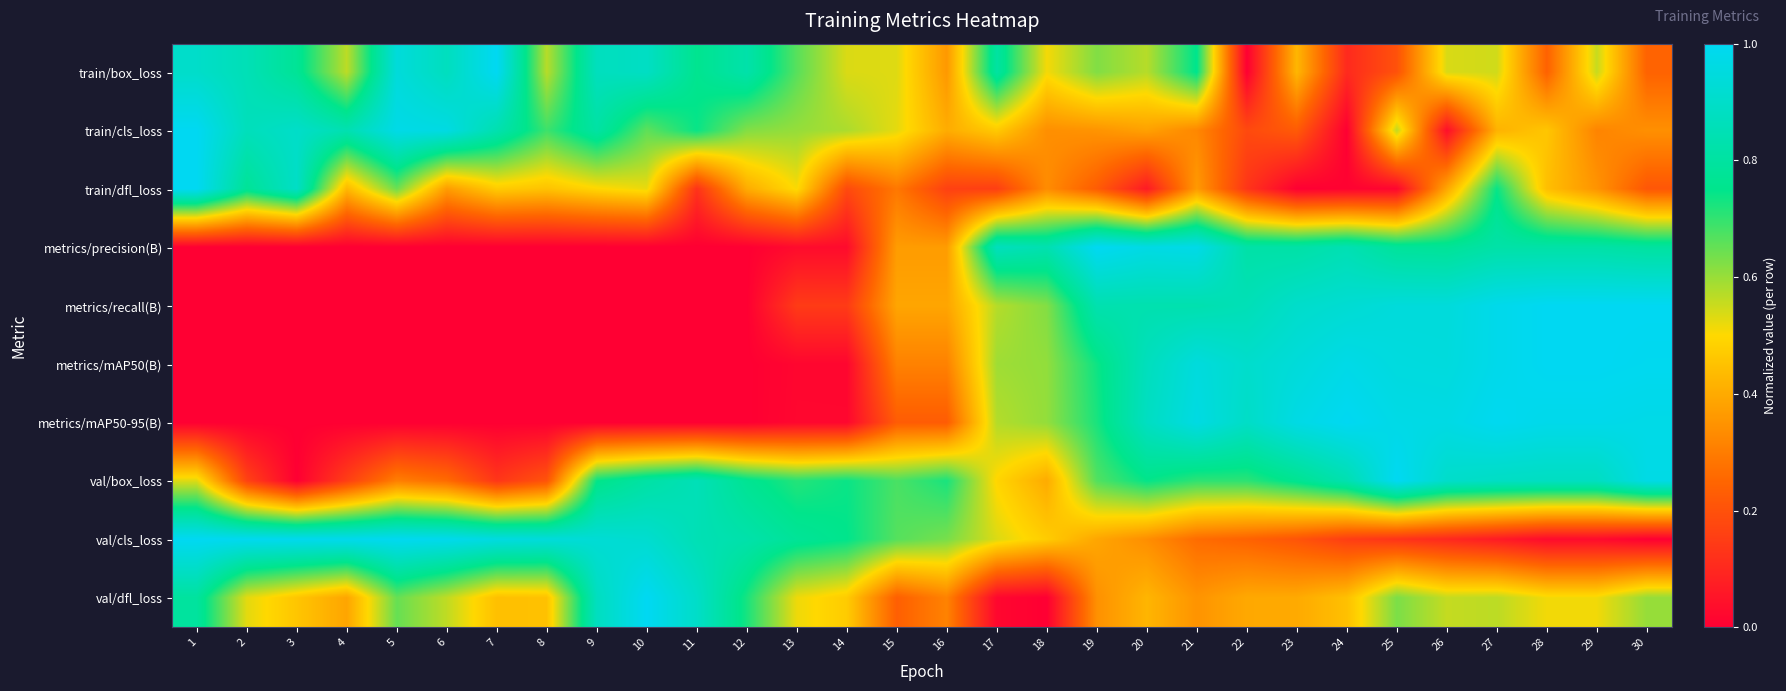

Reading right to left, what are all the values shown in this chart?

train/box_loss: 30=0.2	29=0.6	28=0.2	27=0.5	26=0.5	25=0.2	24=0.1	23=0.4	22=0.0	21=0.8	20=0.6	19=0.6	18=0.5	17=0.8	16=0.4	15=0.5	14=0.5	13=0.7	12=0.8	11=0.8	10=0.9	9=0.9	8=0.6	7=1.0	6=0.9	5=0.9	4=0.6	3=0.8	2=0.9	1=0.9
train/cls_loss: 30=0.3	29=0.3	28=0.5	27=0.4	26=0.0	25=0.6	24=0.0	23=0.2	22=0.2	21=0.3	20=0.4	19=0.4	18=0.3	17=0.5	16=0.4	15=0.5	14=0.6	13=0.6	12=0.6	11=0.7	10=0.7	9=0.8	8=0.7	7=0.8	6=1.0	5=1.0	4=0.8	3=0.9	2=0.9	1=1.0
train/dfl_loss: 30=0.2	29=0.4	28=0.4	27=0.7	26=0.4	25=0.0	24=0.0	23=0.0	22=0.1	21=0.4	20=0.1	19=0.2	18=0.3	17=0.2	16=0.2	15=0.3	14=0.2	13=0.5	12=0.4	11=0.1	10=0.5	9=0.5	8=0.5	7=0.5	6=0.4	5=0.6	4=0.4	3=0.9	2=0.8	1=1.0
metrics/precision(B): 30=0.8	29=0.8	28=0.8	27=0.8	26=0.8	25=0.8	24=0.8	23=0.8	22=0.8	21=1.0	20=1.0	19=1.0	18=0.8	17=0.9	16=0.4	15=0.4	14=0.0	13=0.0	12=0.0	11=0.0	10=0.0	9=0.0	8=0.0	7=0.0	6=0.0	5=0.0	4=0.0	3=0.0	2=0.0	1=0.0
metrics/recall(B): 30=1.0	29=1.0	28=1.0	27=1.0	26=0.9	25=0.9	24=0.9	23=0.9	22=0.9	21=0.8	20=0.8	19=0.8	18=0.6	17=0.6	16=0.4	15=0.4	14=0.1	13=0.1	12=0.0	11=0.0	10=0.0	9=0.0	8=0.0	7=0.0	6=0.0	5=0.0	4=0.0	3=0.0	2=0.0	1=0.0
metrics/mAP50(B): 30=1.0	29=1.0	28=1.0	27=1.0	26=0.9	25=1.0	24=1.0	23=0.9	22=0.9	21=0.9	20=0.9	19=0.7	18=0.6	17=0.6	16=0.3	15=0.3	14=0.0	13=0.0	12=0.0	11=0.0	10=0.0	9=0.0	8=0.0	7=0.0	6=0.0	5=0.0	4=0.0	3=0.0	2=0.0	1=0.0
metrics/mAP50-95(B): 30=1.0	29=1.0	28=1.0	27=1.0	26=1.0	25=1.0	24=1.0	23=1.0	22=0.9	21=1.0	20=0.9	19=0.7	18=0.6	17=0.6	16=0.2	15=0.2	14=0.0	13=0.0	12=0.0	11=0.0	10=0.0	9=0.0	8=0.0	7=0.0	6=0.0	5=0.0	4=0.0	3=0.0	2=0.0	1=0.0
val/box_loss: 30=1.0	29=0.9	28=0.9	27=0.9	26=0.9	25=1.0	24=0.8	23=0.8	22=0.7	21=0.7	20=0.7	19=0.7	18=0.4	17=0.5	16=0.7	15=0.7	14=0.7	13=0.7	12=0.8	11=0.9	10=0.8	9=0.7	8=0.2	7=0.1	6=0.3	5=0.3	4=0.2	3=0.0	2=0.2	1=0.5
val/cls_loss: 30=0.0	29=0.0	28=0.0	27=0.1	26=0.1	25=0.1	24=0.2	23=0.2	22=0.2	21=0.3	20=0.3	19=0.4	18=0.5	17=0.5	16=0.6	15=0.7	14=0.8	13=0.8	12=0.8	11=0.9	10=0.9	9=0.9	8=0.9	7=1.0	6=1.0	5=1.0	4=1.0	3=1.0	2=1.0	1=1.0
val/dfl_loss: 30=0.6	29=0.5	28=0.5	27=0.6	26=0.6	25=0.6	24=0.4	23=0.4	22=0.4	21=0.4	20=0.4	19=0.3	18=0.0	17=0.0	16=0.3	15=0.2	14=0.5	13=0.5	12=0.7	11=0.9	10=1.0	9=0.9	8=0.5	7=0.4	6=0.6	5=0.7	4=0.4	3=0.5	2=0.5	1=0.8